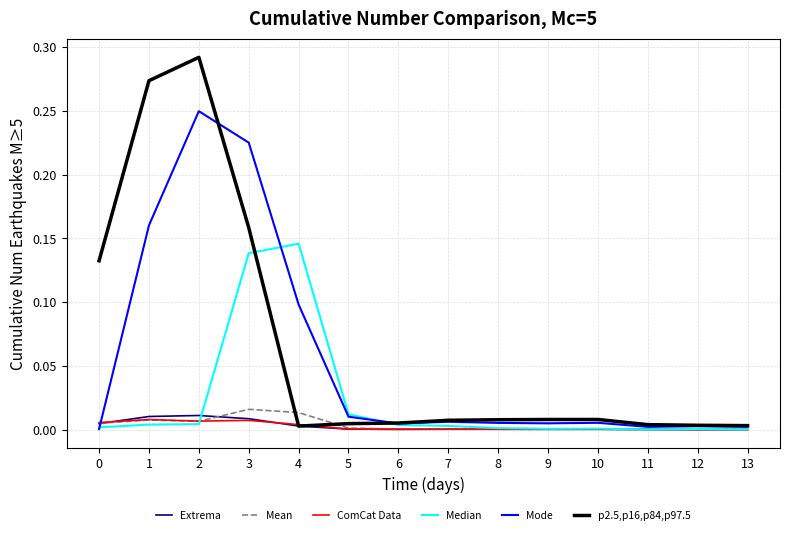

Is it true that p2.5,p16,p84,p97.5 equals 0.0 at 11?

True